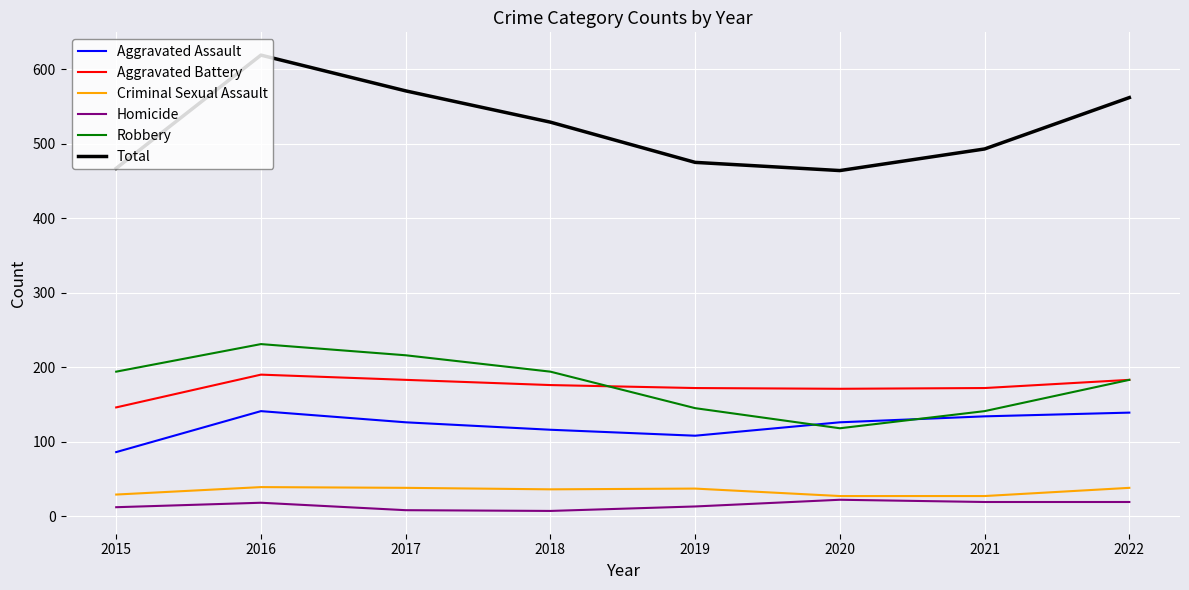

True or false: Homicide and Aggravated Battery intersect in this chart.

False